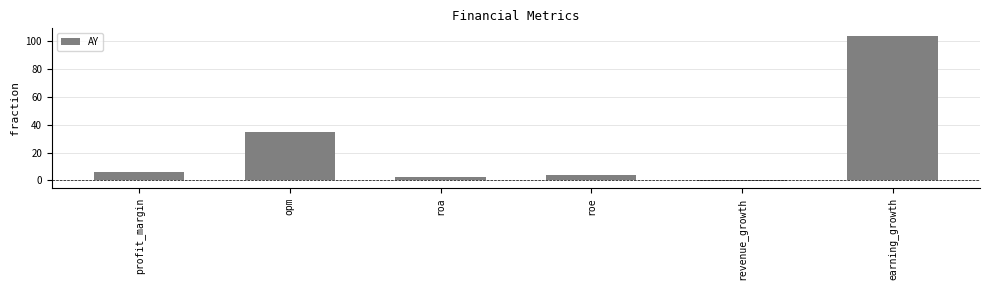

The chart shows a value of 54.0 at opm. True or false?

False